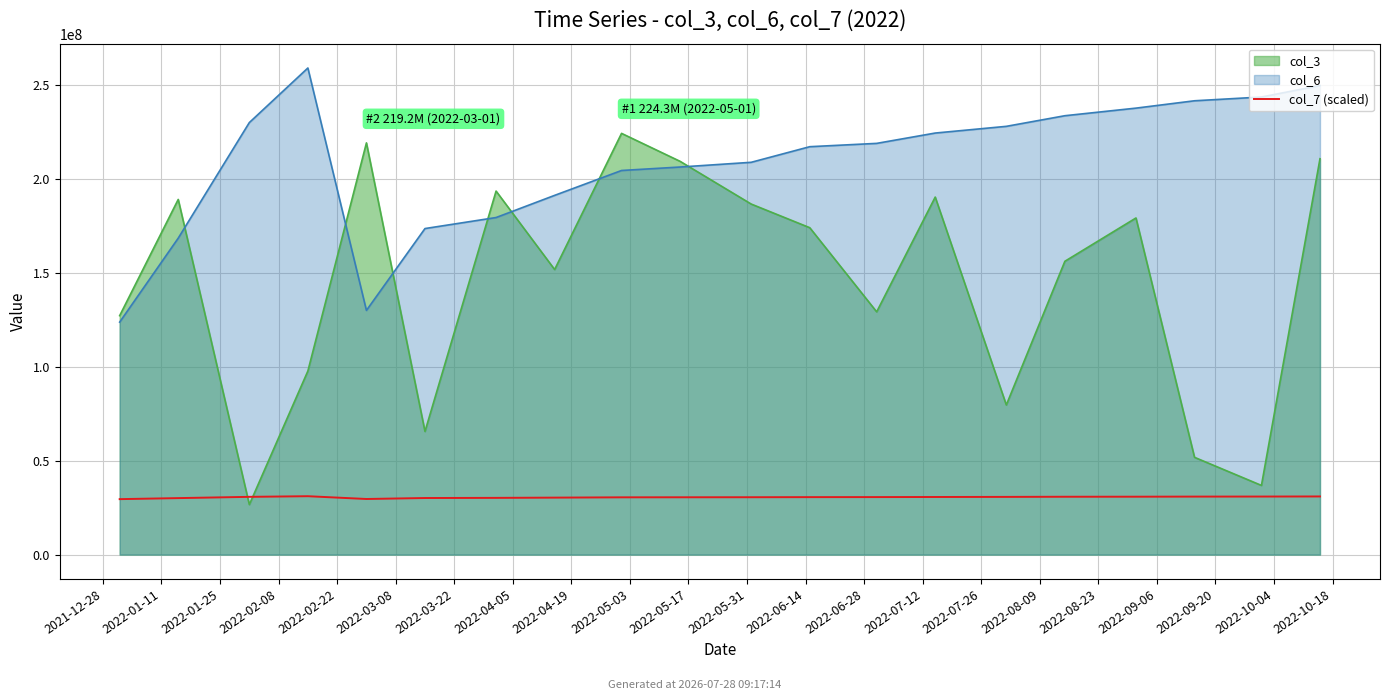

The value at 2022-07-26 is 7841337.9. True or false?

False